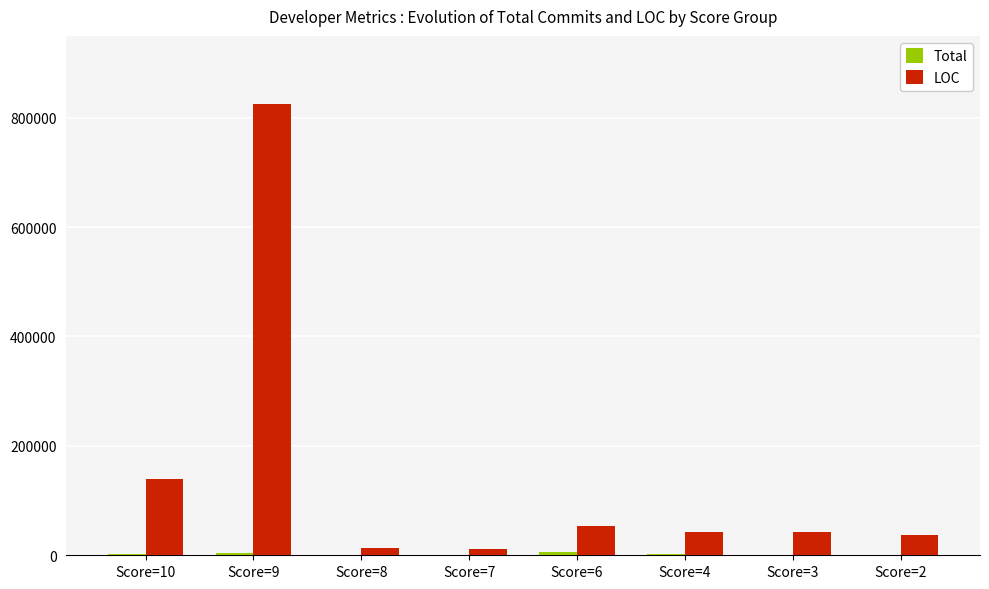

Which category has the highest value across all series?

Score=9